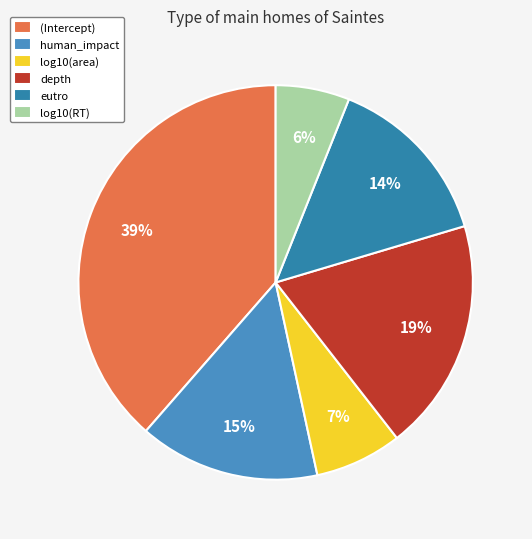

To the nearest percent, what is the difference between the largest and smallest slice percentages?

33%